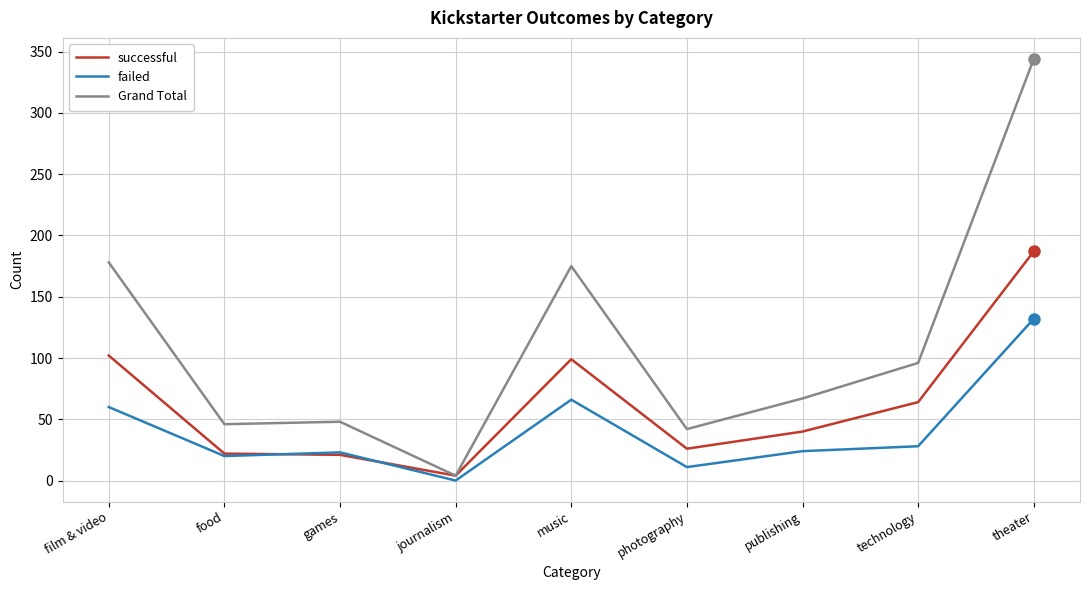

Count the number of data series in this chart.

3